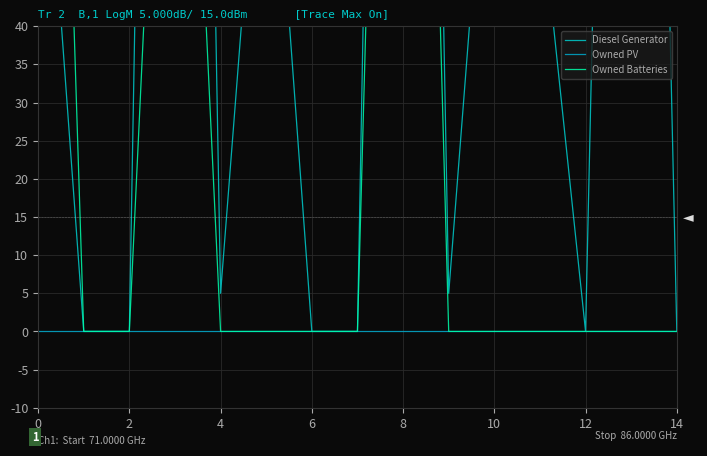

Rank the series by their average value, from highest to lowest.

Diesel Generator, Owned Batteries, Owned PV